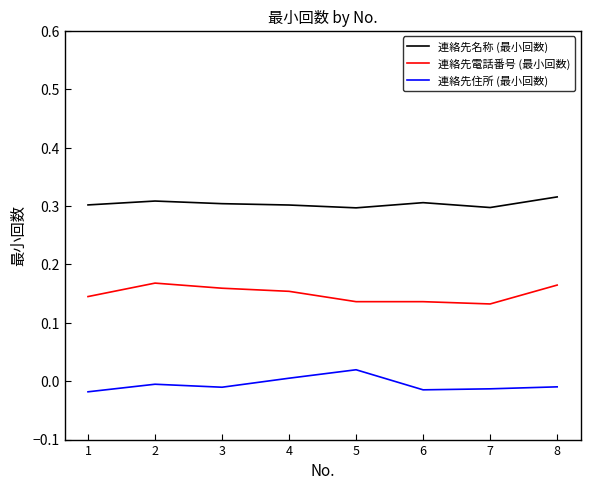

True or false: 連絡先名称 (最小回数) and 連絡先住所 (最小回数) intersect in this chart.

False